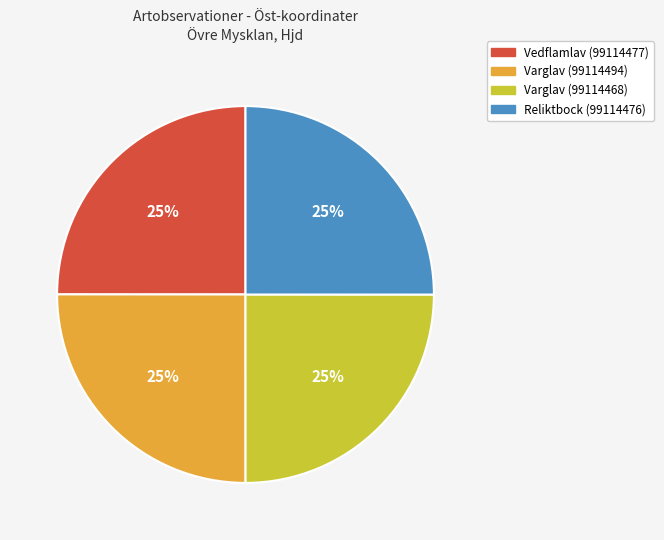

The Varglav (99114468) slice represents 38% of the pie. True or false?

False